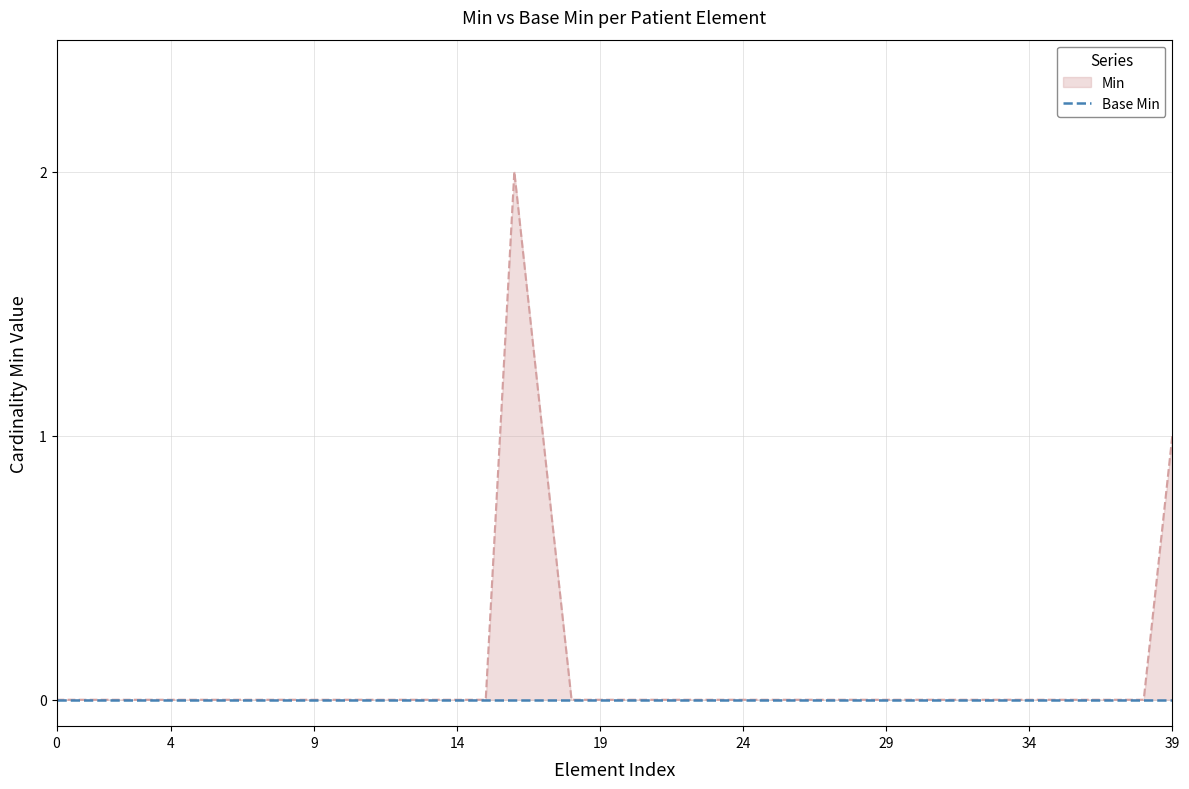

Reading right to left, what are all the values shown in this chart?

1	0	0	0	0	0	0	0	0	0	0	0	0	0	0	0	0	0	0	0	0	0	1	2	0	0	0	0	0	0	0	0	0	0	0	0	0	0	0	0